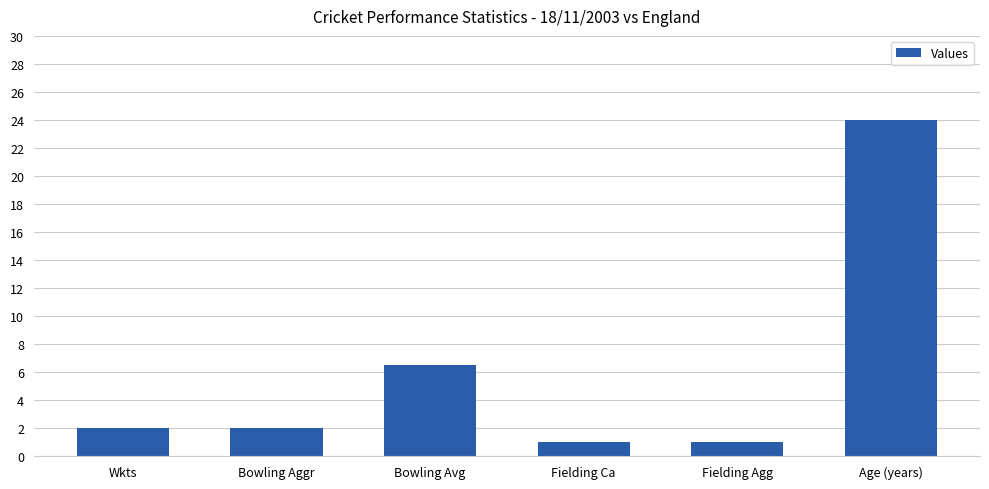

Between Wkts and Fielding Agg, which is larger?

Wkts